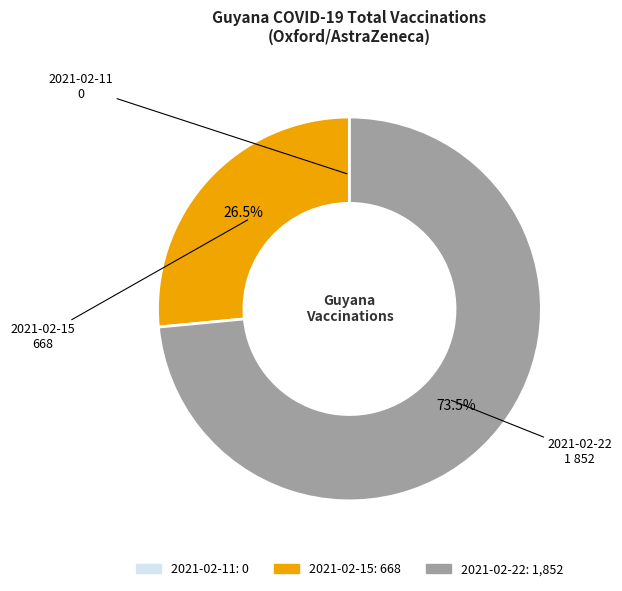

Which has a higher value, 2021-02-22 or 2021-02-15?

2021-02-22